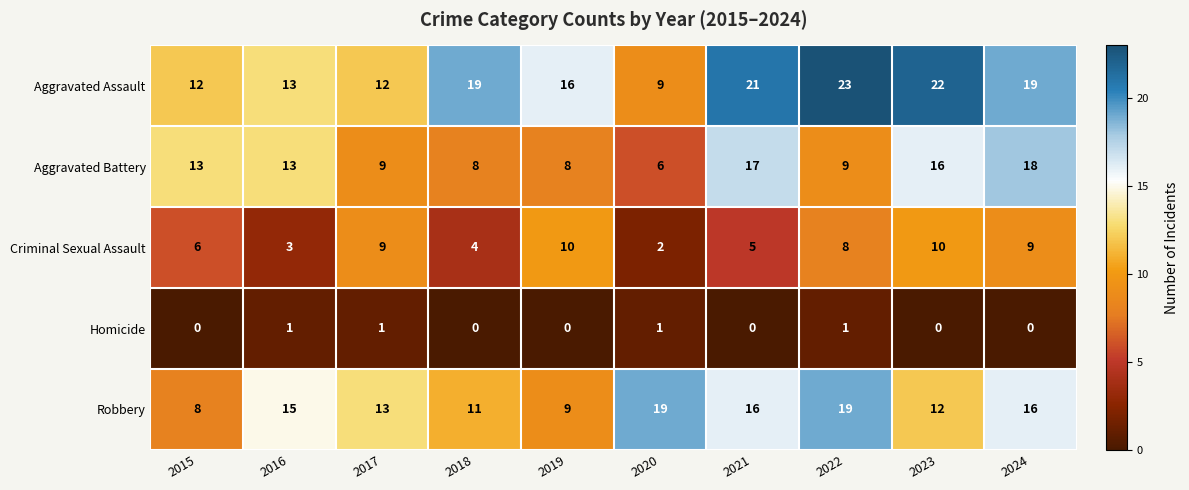

What is the maximum value shown in the chart?

23